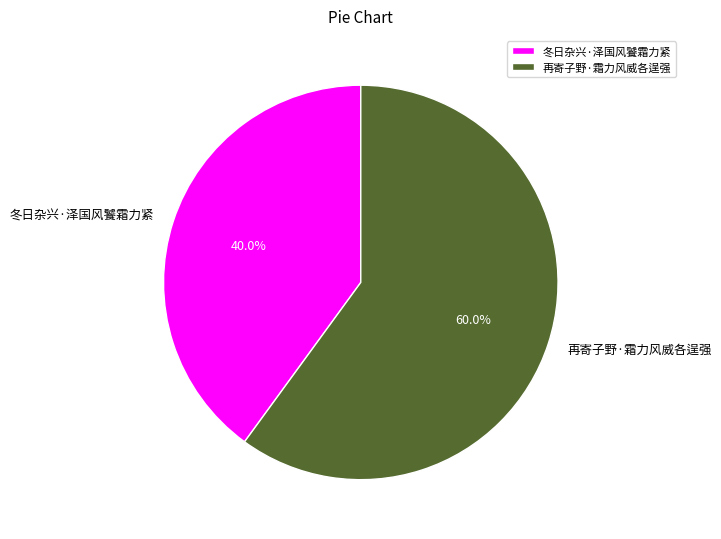

What is the majority slice?

再寄子野·霜力风威各逞强